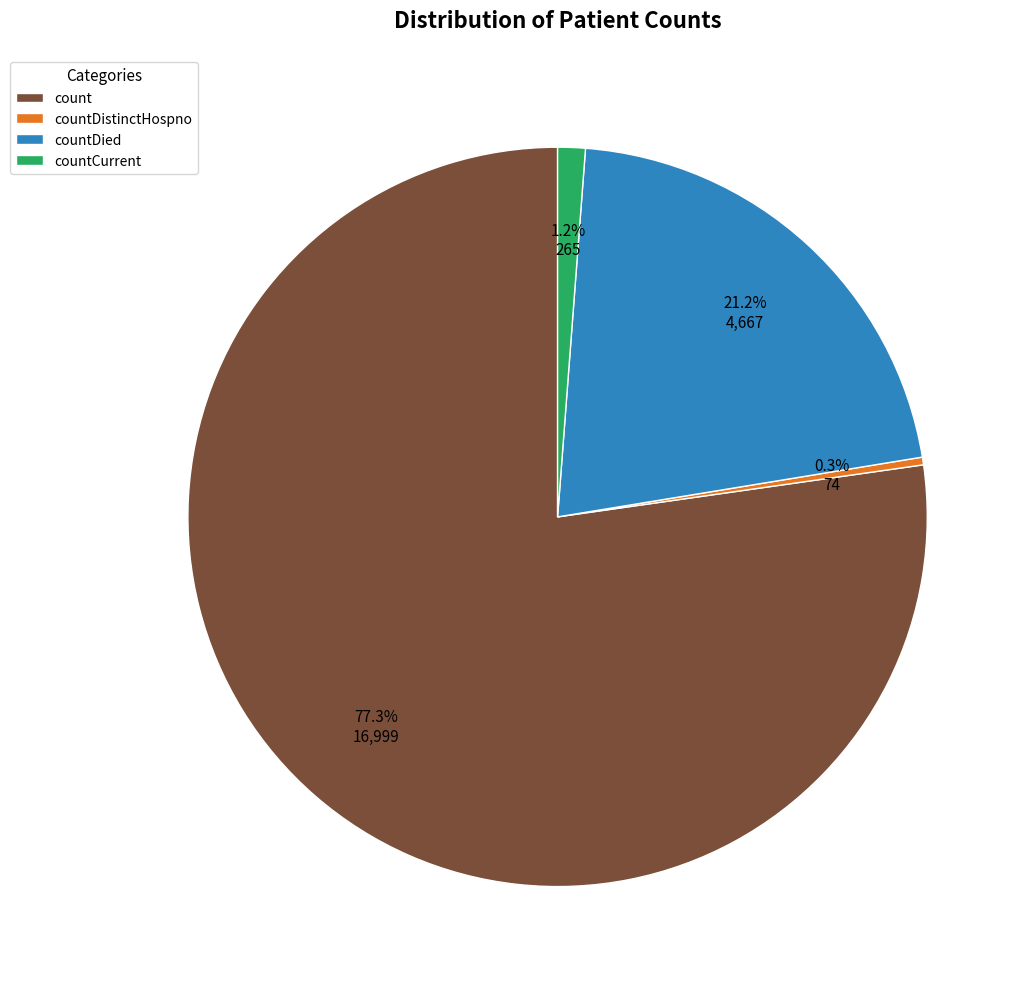

How many slices are in this pie chart?

4